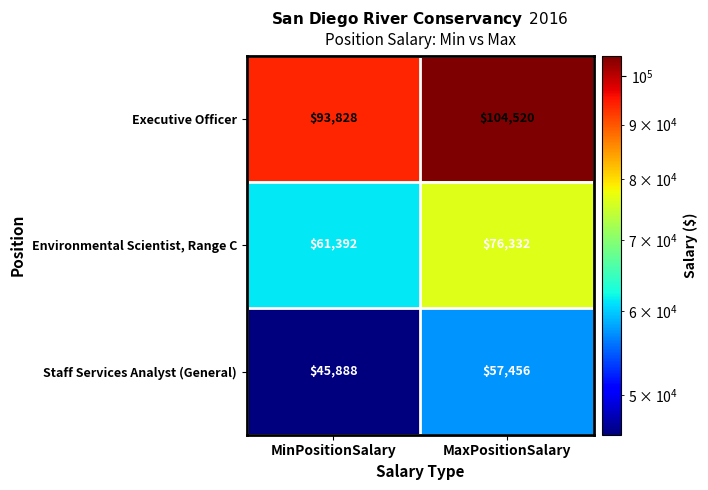

Rank the series at MinPositionSalary from highest to lowest value.

Executive Officer, Environmental Scientist, Range C, Staff Services Analyst (General)